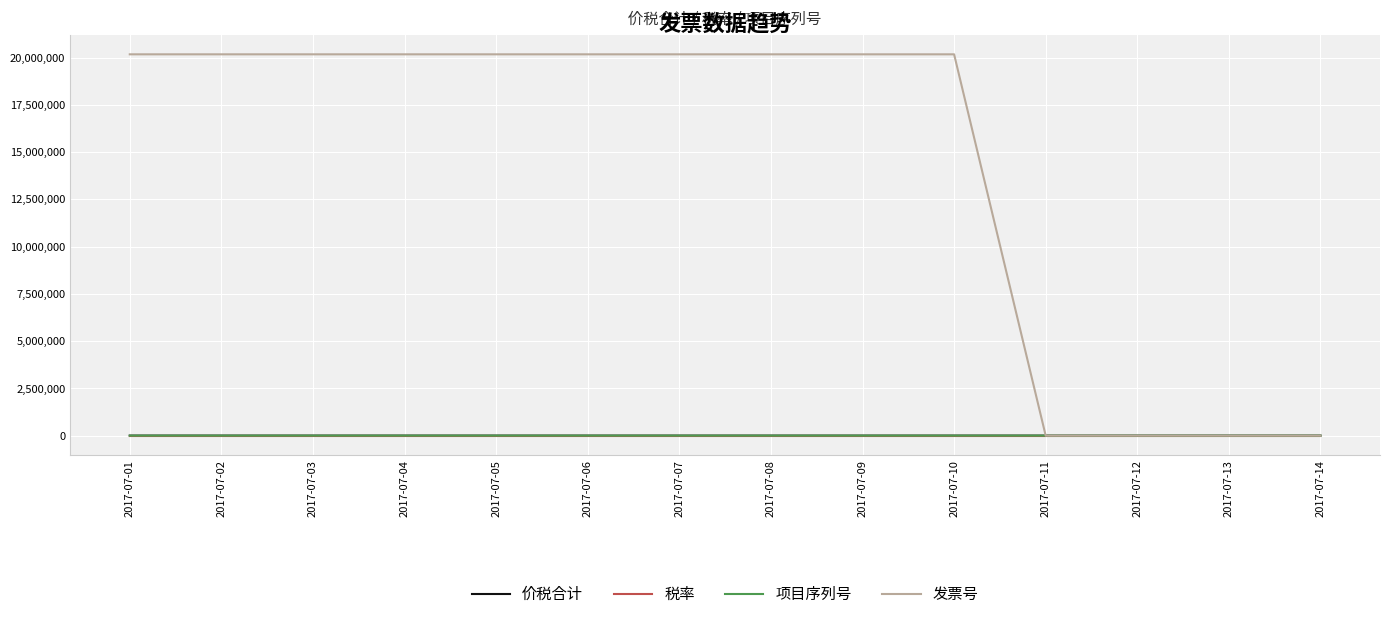

What are all the series names shown in the legend?

价税合计, 税率, 项目序列号, 发票号